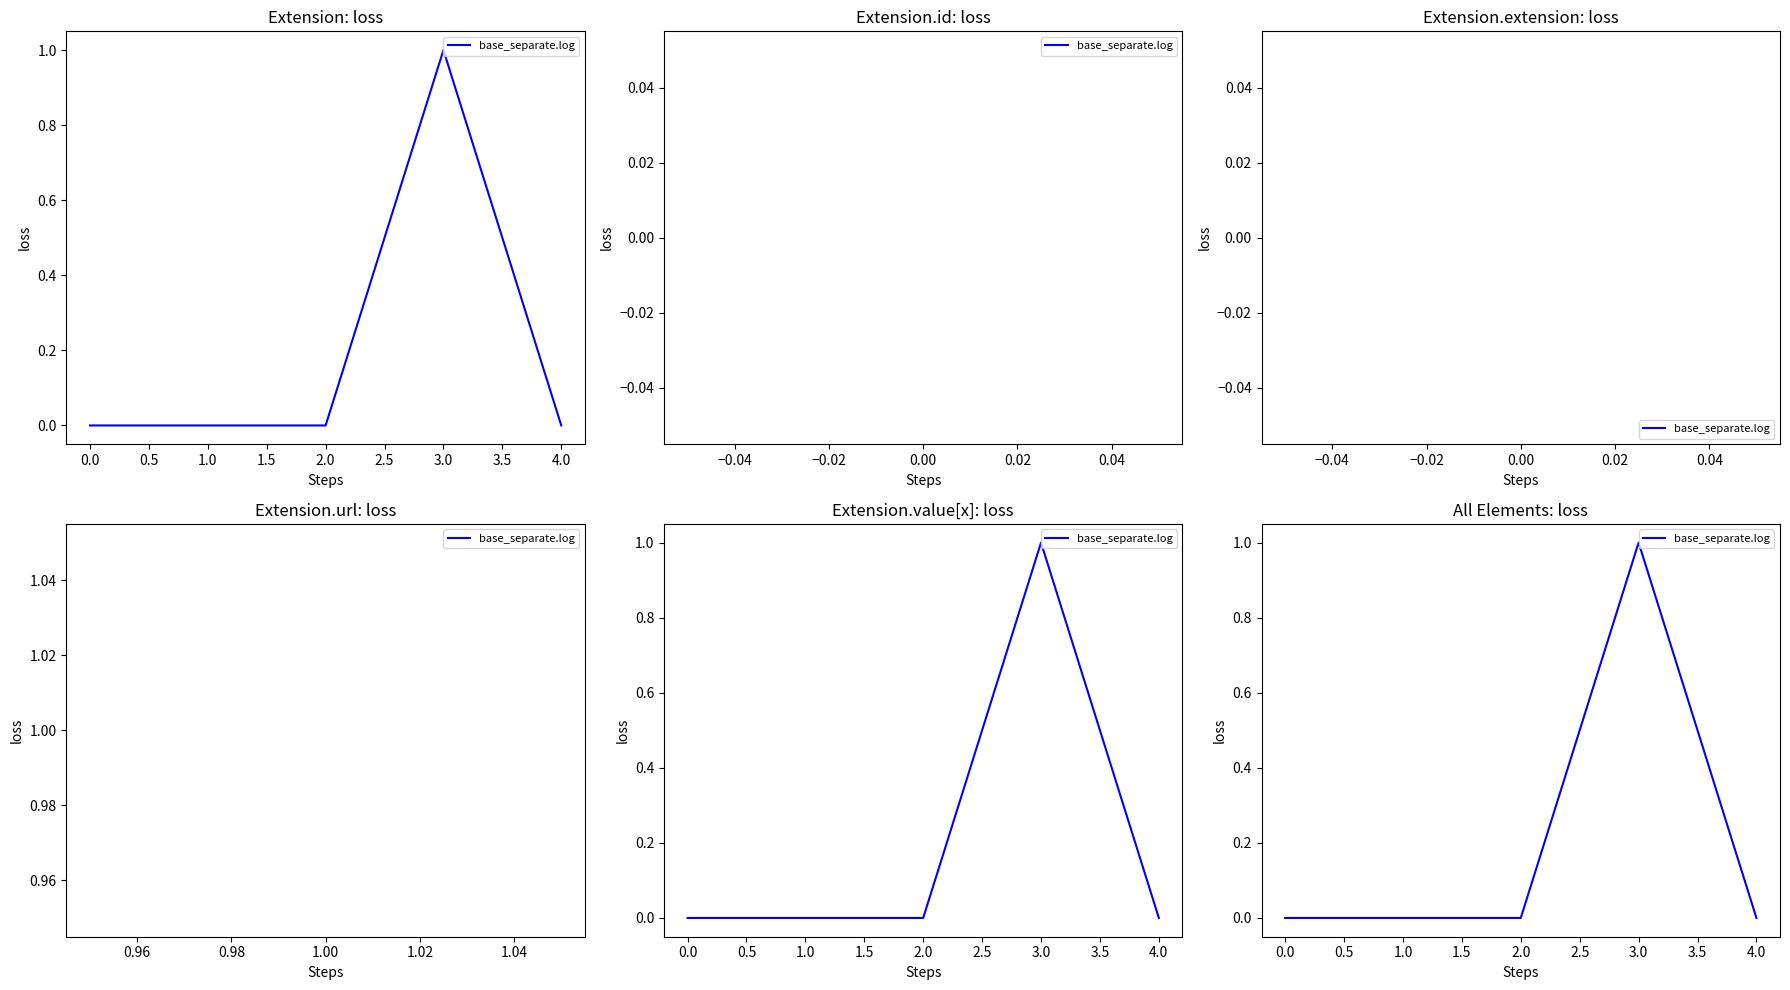

Reading left to right, extract all data points from this chart.

0	0	0	1	0